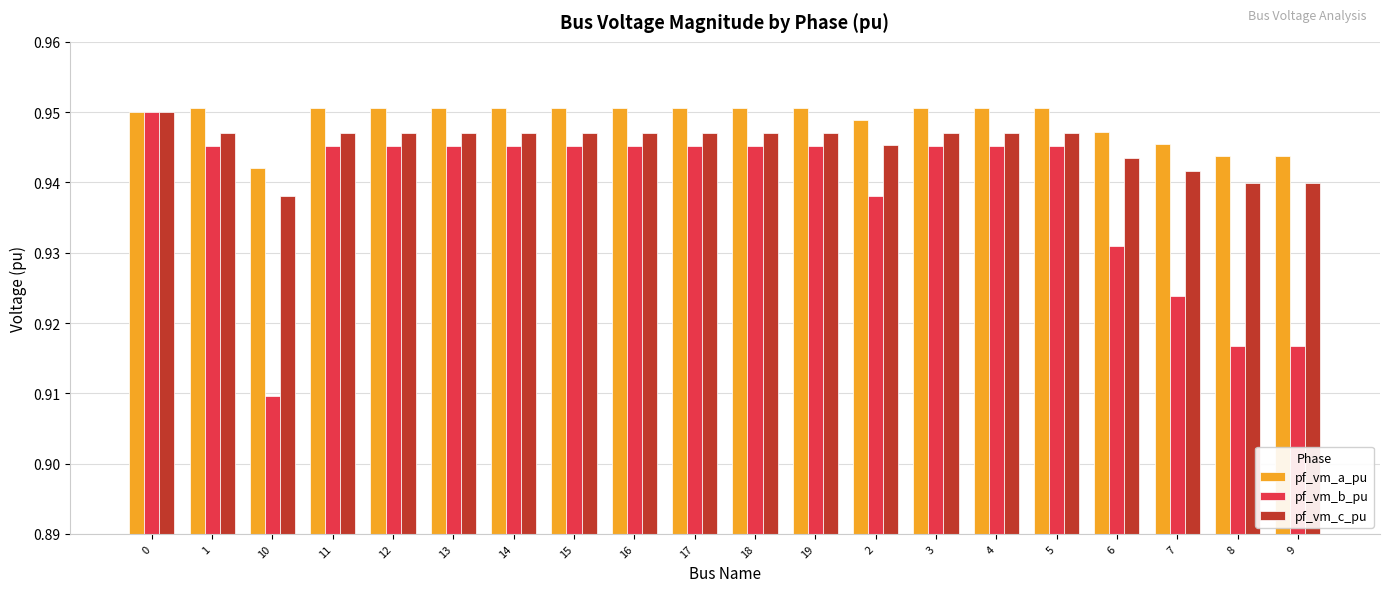

How many pf_vm_a_pu values are between 0 and 1?

20